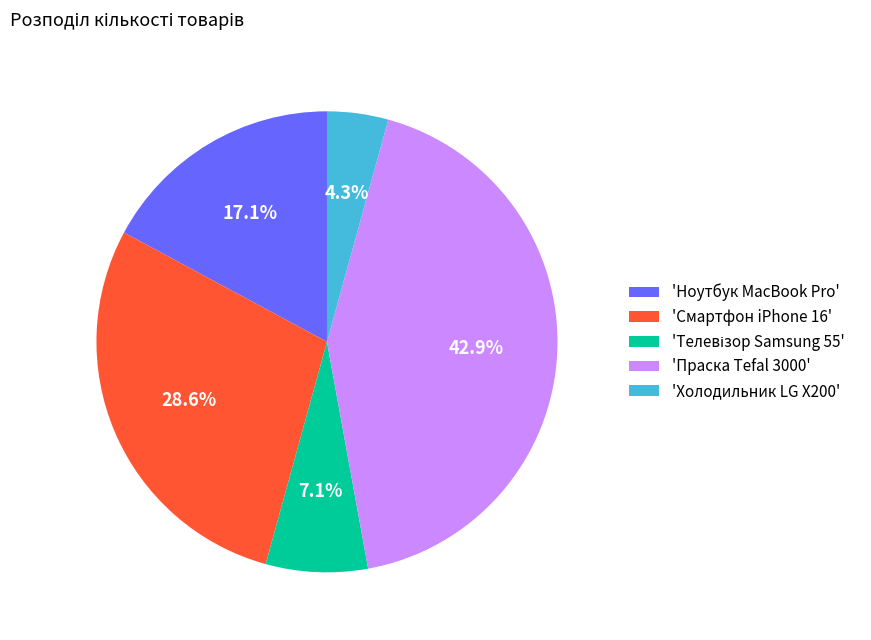

Does 'Смартфон iPhone 16' represent more than half of the total?

No